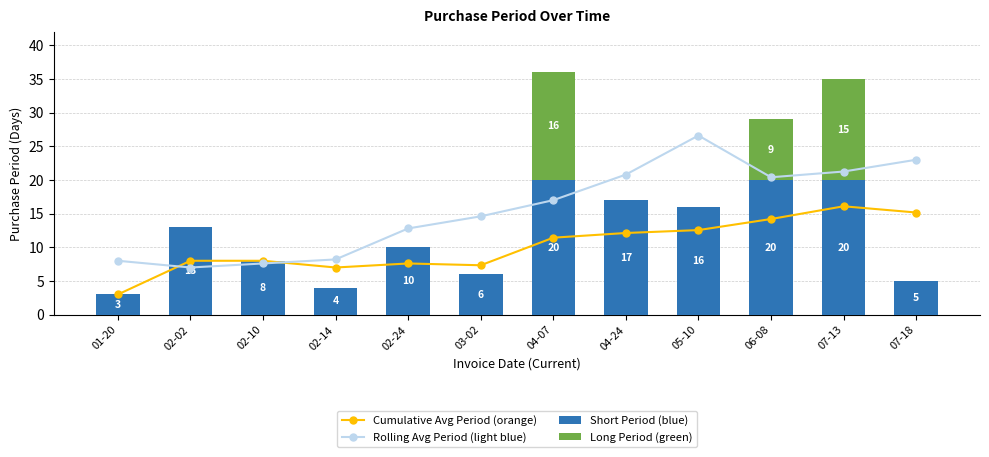

Reading left to right, transcribe all the data shown in this chart.

Cumulative Avg Period (orange): 3.0	8.0	8.0	7.0	7.6	7.3	11.4	12.1	12.6	14.2	16.1	15.2
Rolling Avg Period (light blue): 8.0	7.0	7.6	8.2	12.8	14.6	17.0	20.8	26.6	20.4	21.2	23.0
Short Period (blue): 3.0	13.0	8.0	4.0	10.0	6.0	20.0	17.0	16.0	20.0	20.0	5.0
Long Period (green): 0.0	0.0	0.0	0.0	0.0	0.0	16.0	0.0	0.0	9.0	15.0	0.0